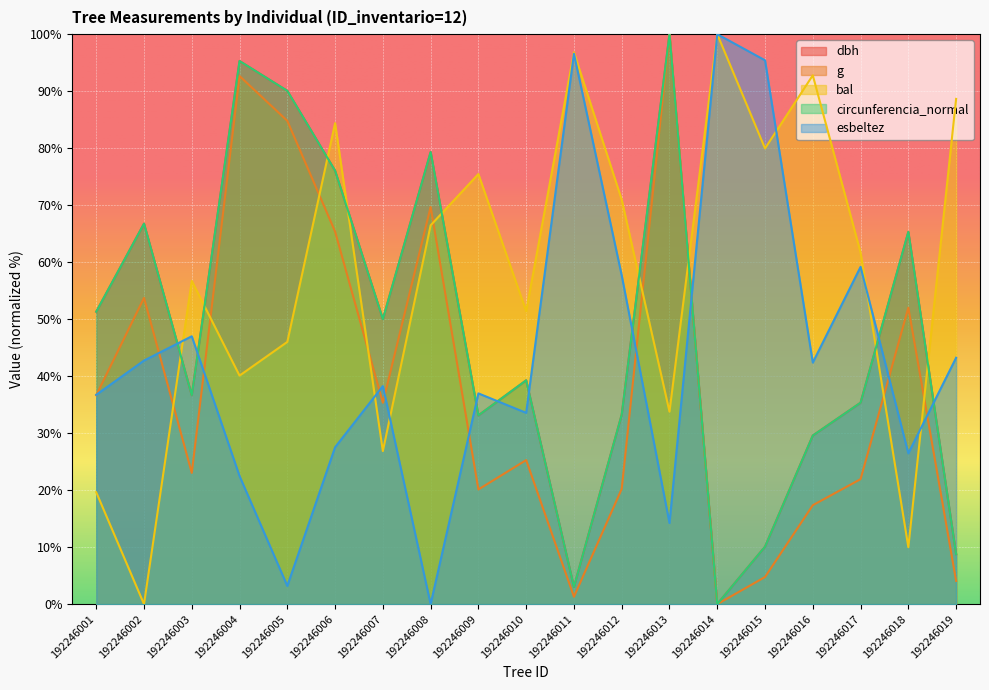

List the series in order of their peak value, lowest first.

dbh, g, bal, circunferencia_normal, esbeltez